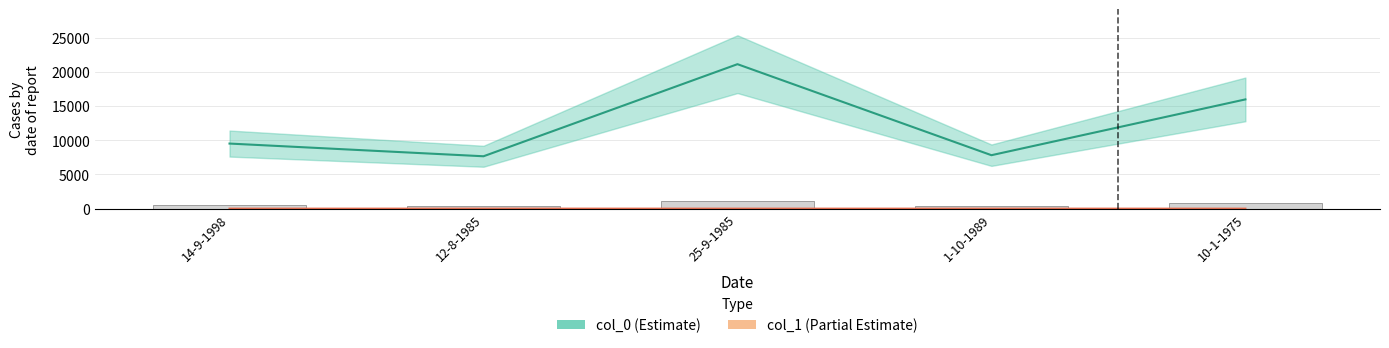

What is the difference between the maximum and second lowest values in the col_1 series?

3